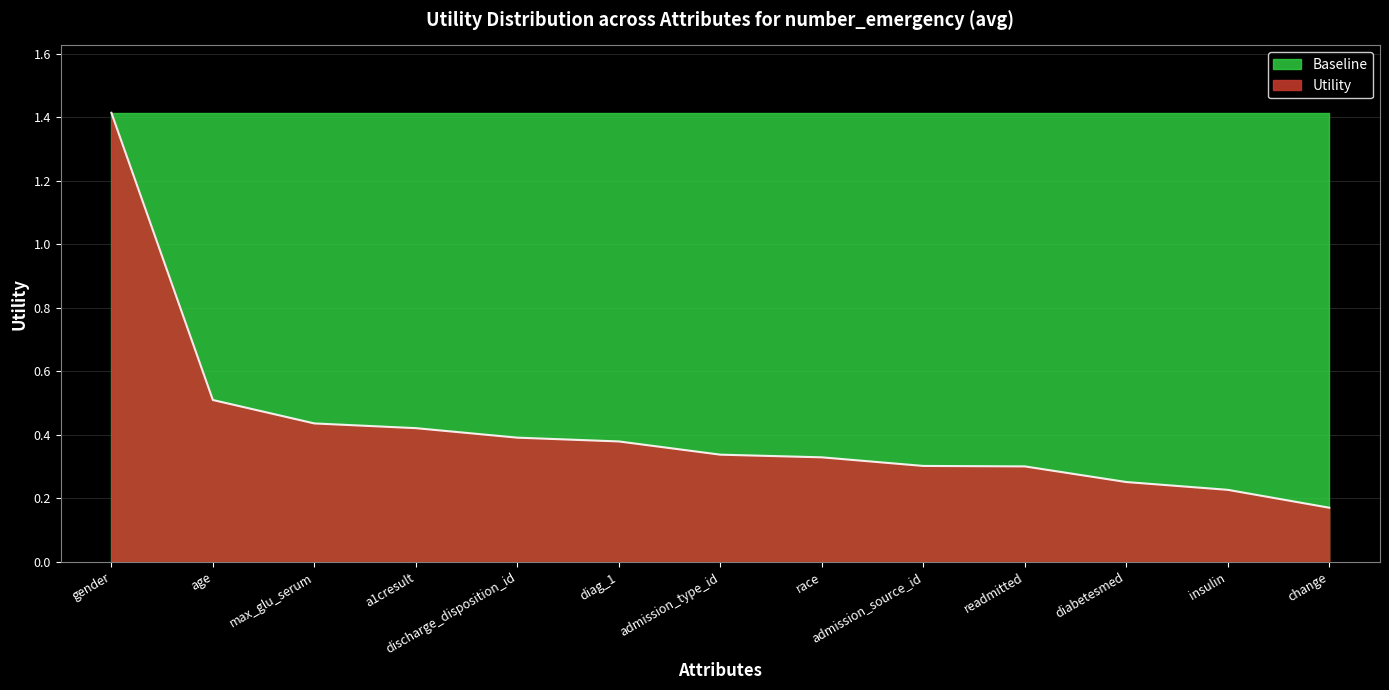

Which category has the lowest value across all series?

change